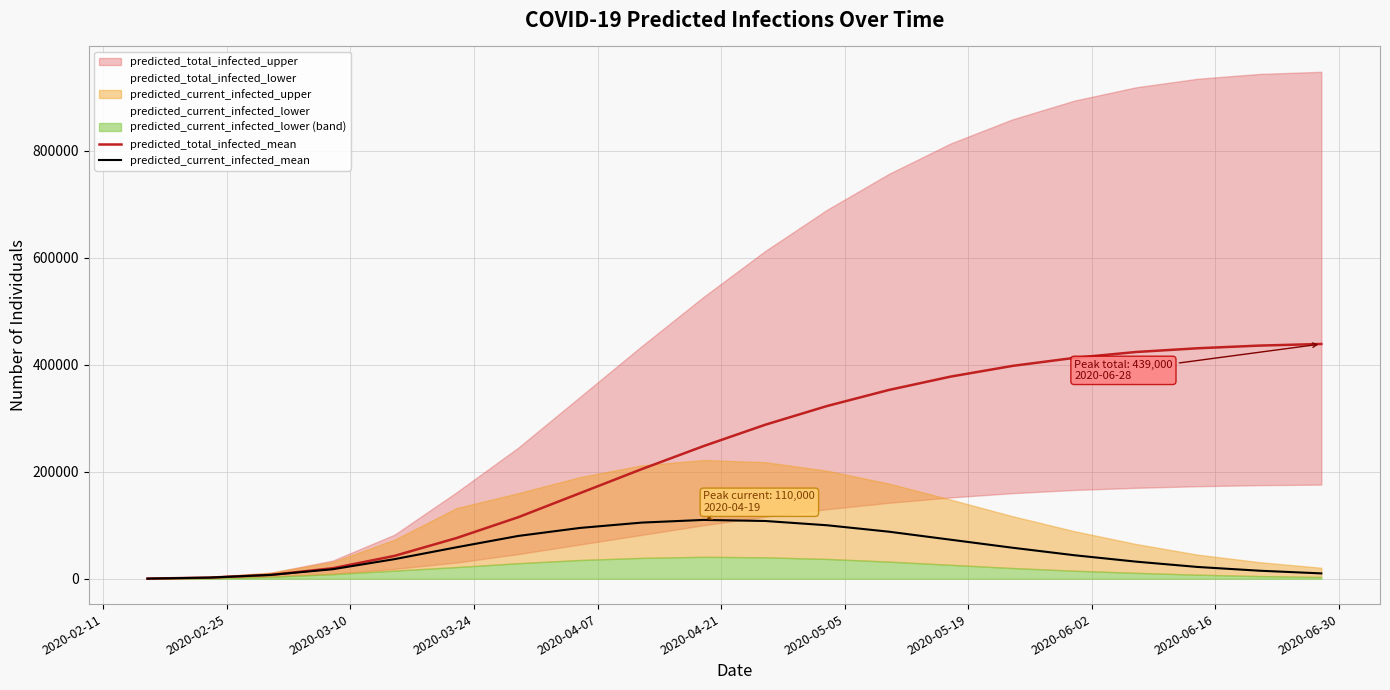

What is the average value of the predicted_current_infected_mean series?

53143